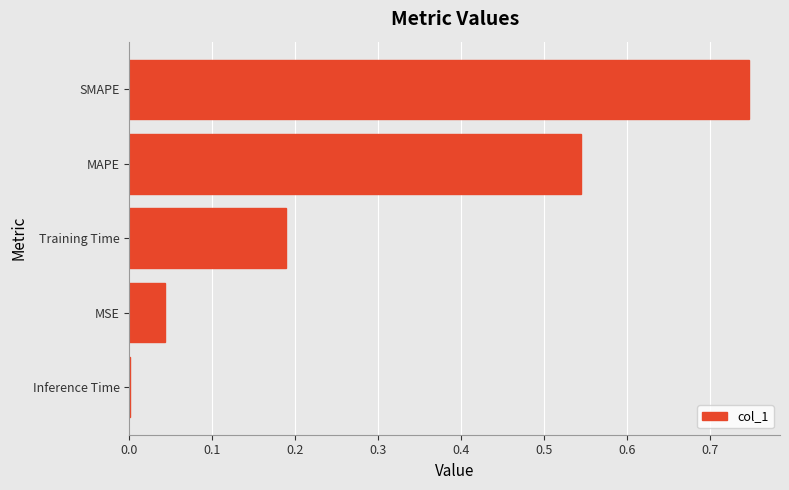

What is the sum of all values?

1.5